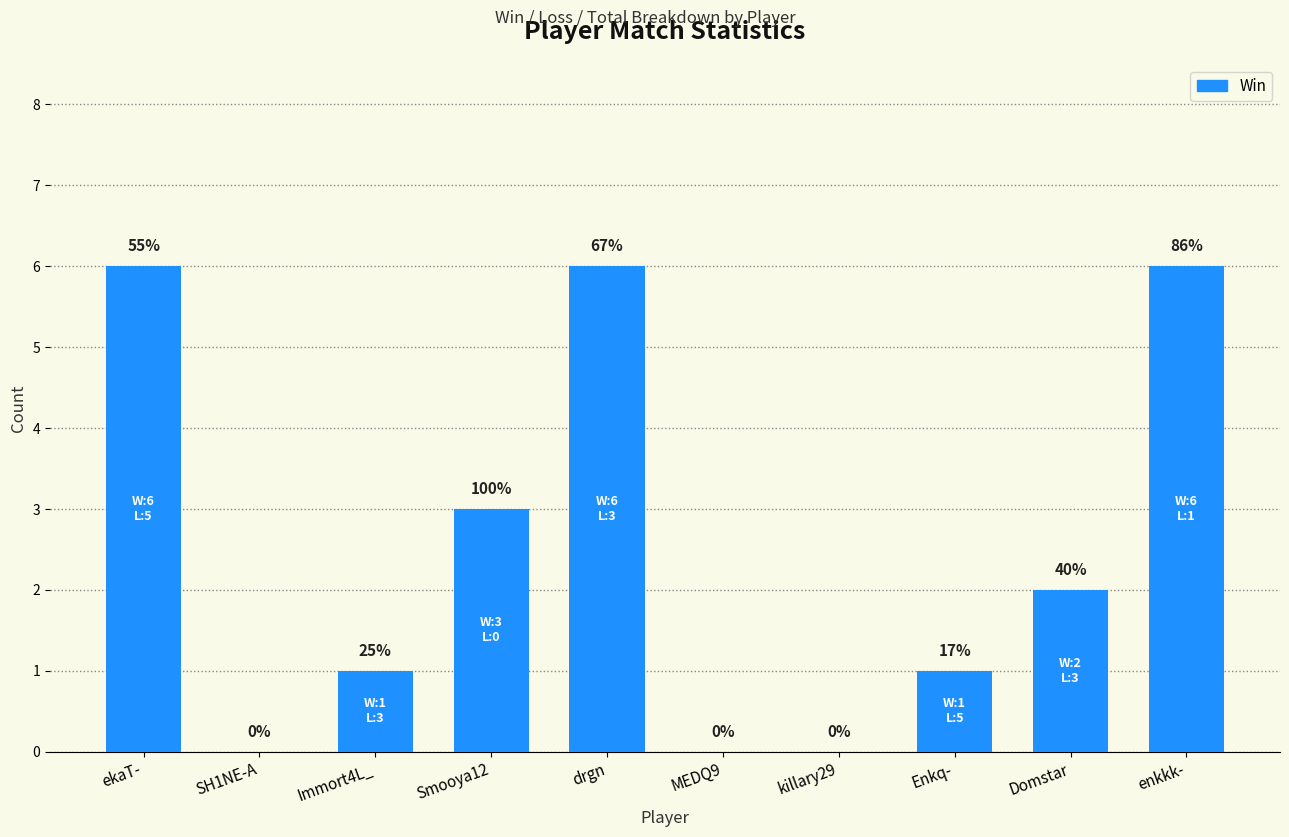

What is the change in value from MEDQ9 to enkkk-?

+6